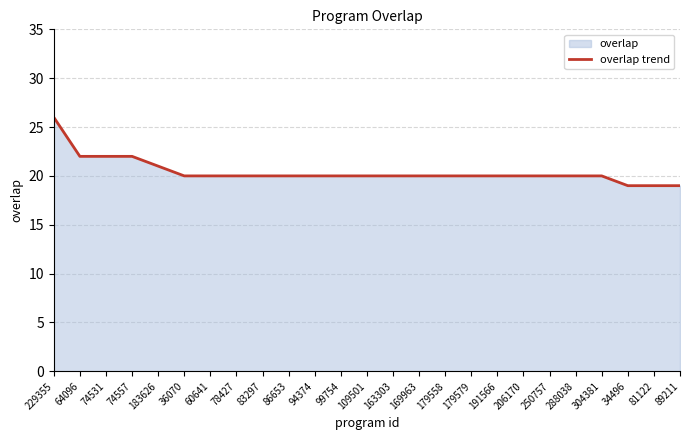

Which has a higher value, 109501 or 191566?

109501